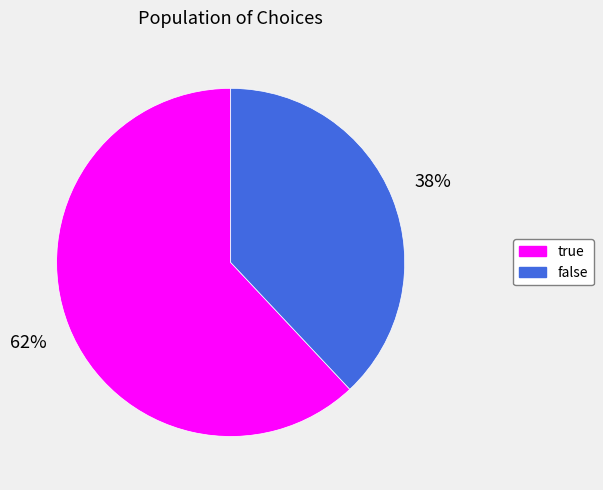

To the nearest percent, what is the difference between the largest and smallest slice percentages?

24%